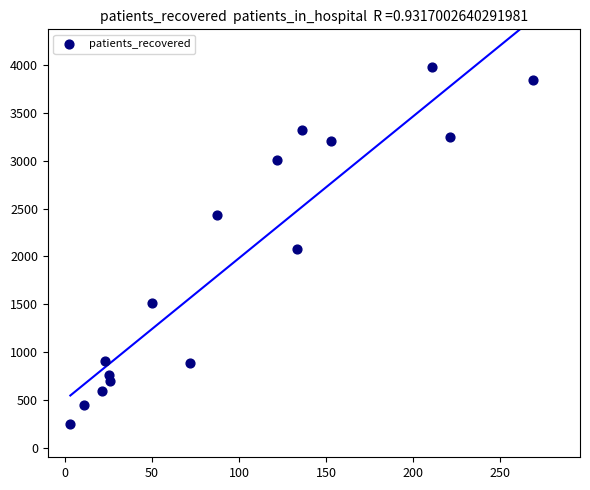

What is the range of X values (max minus min)?

266